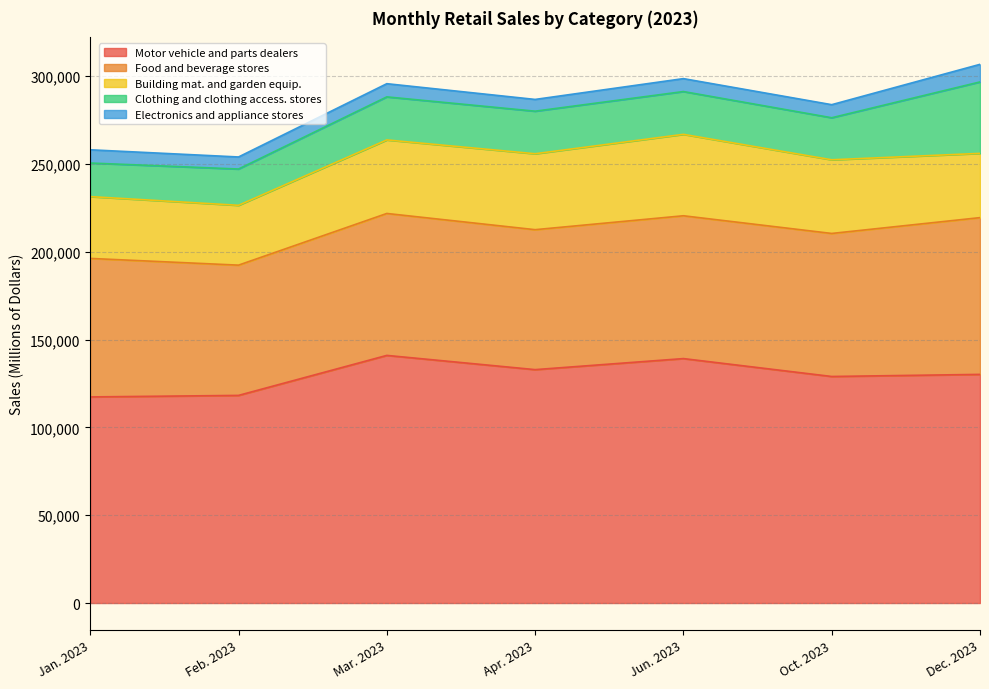

What is the label of the 1st point from the right?

Dec. 2023